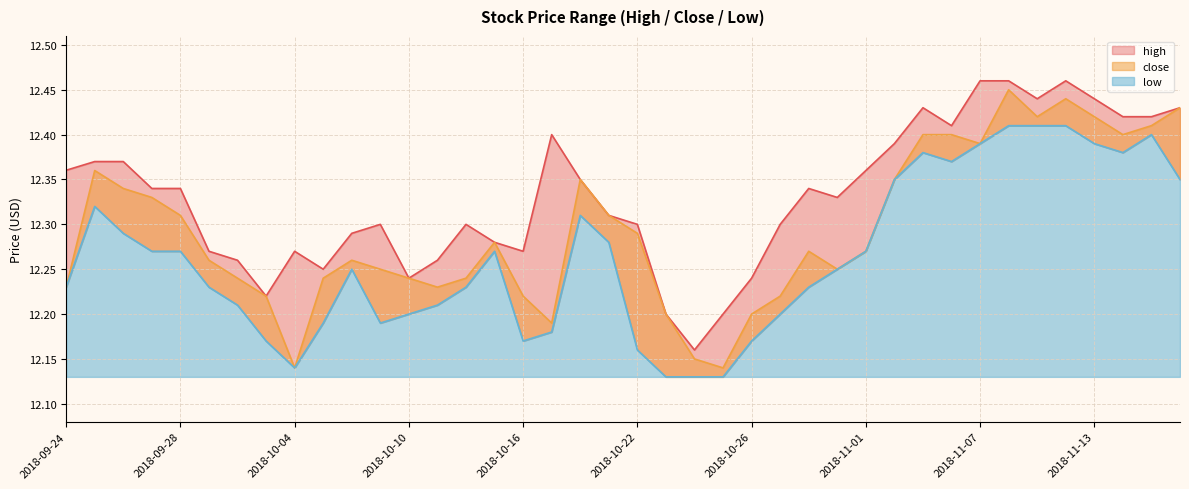

What is the lowest value of the close series?

12.1